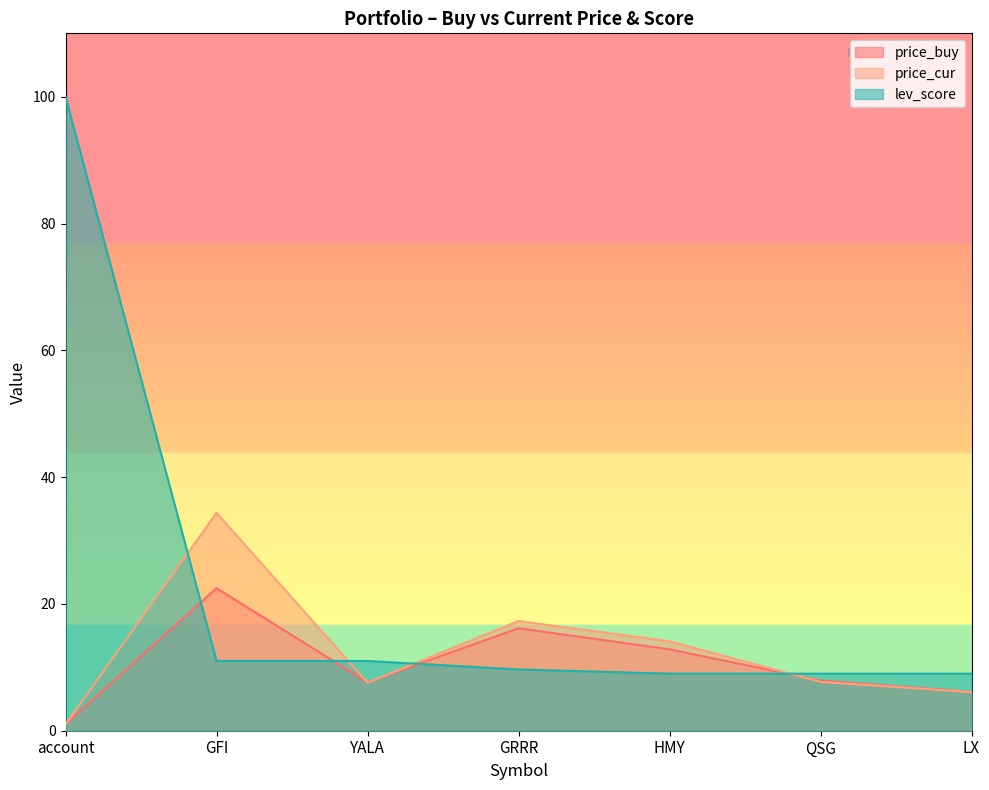

What is the difference between the highest and lowest values at GRRR?

7.6